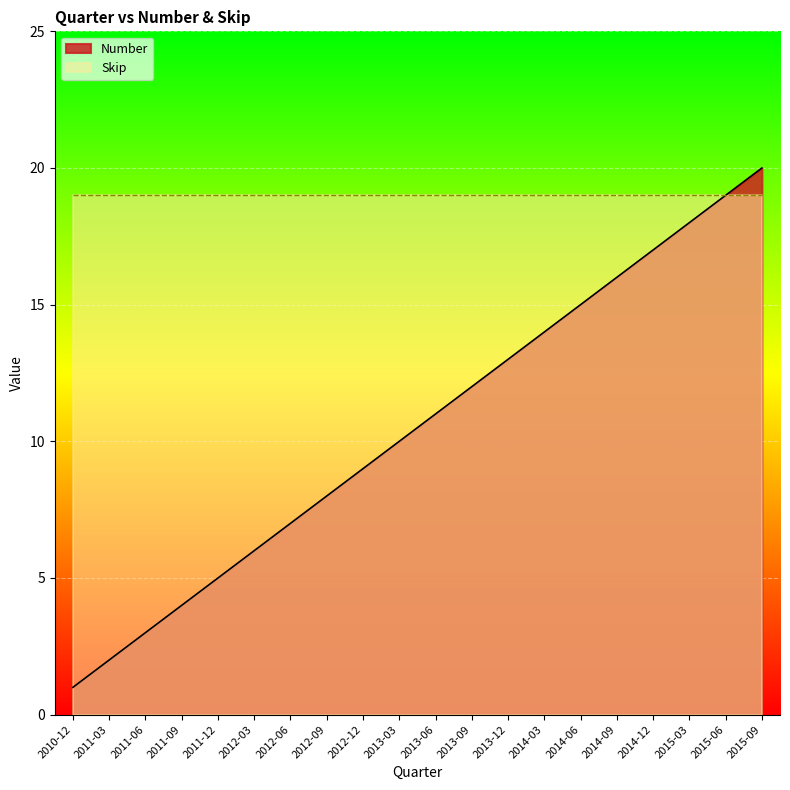

What is the difference between the maximum and minimum values?

19